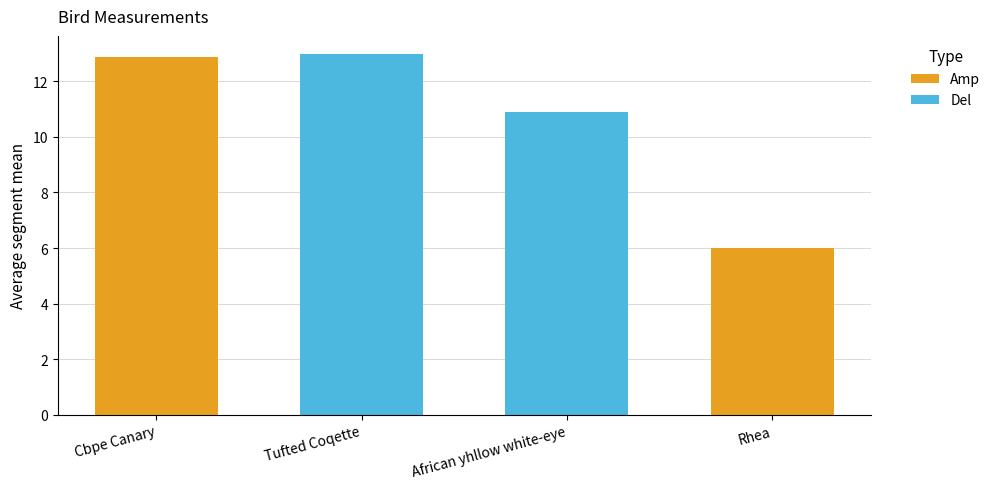

What is the difference between the maximum and minimum values in the Del series?

2.1